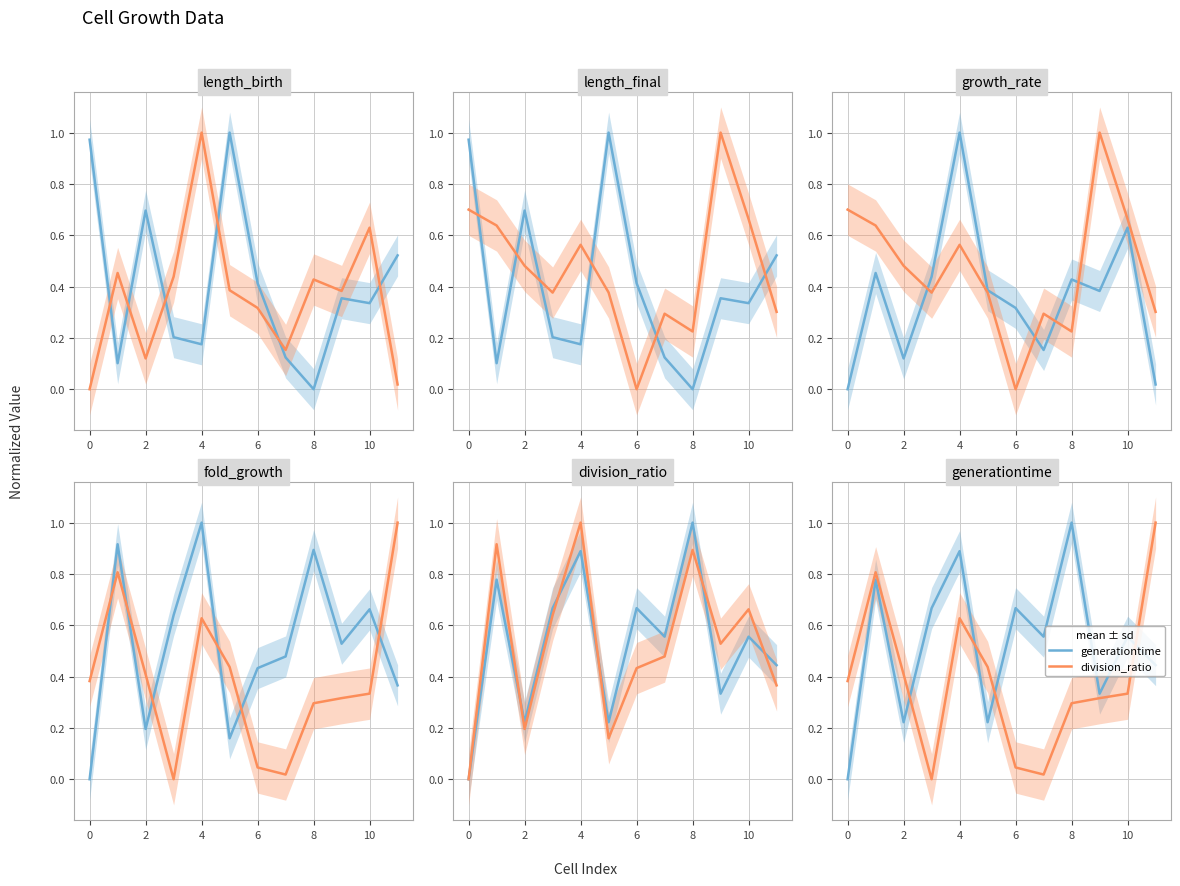

Which series has the largest total across all categories?

generationtime